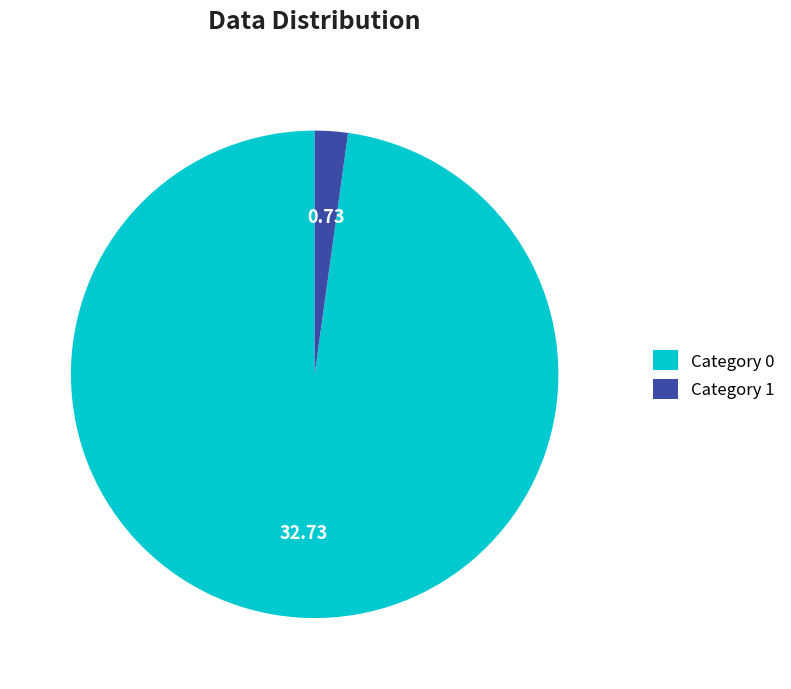

Is Category 1 the majority of the pie?

No